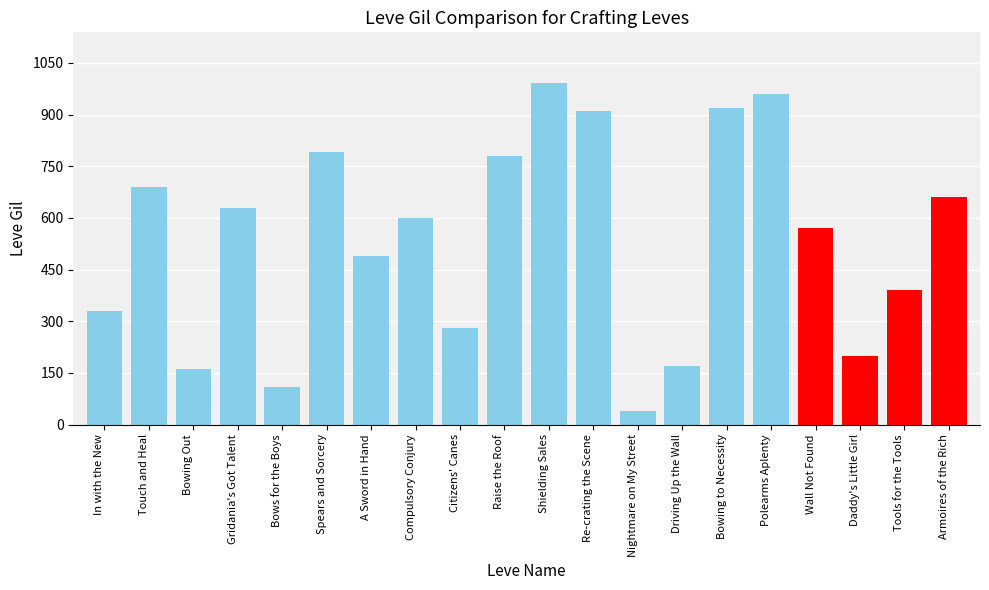

Between Wall Not Found and Bows for the Boys, which is larger?

Wall Not Found